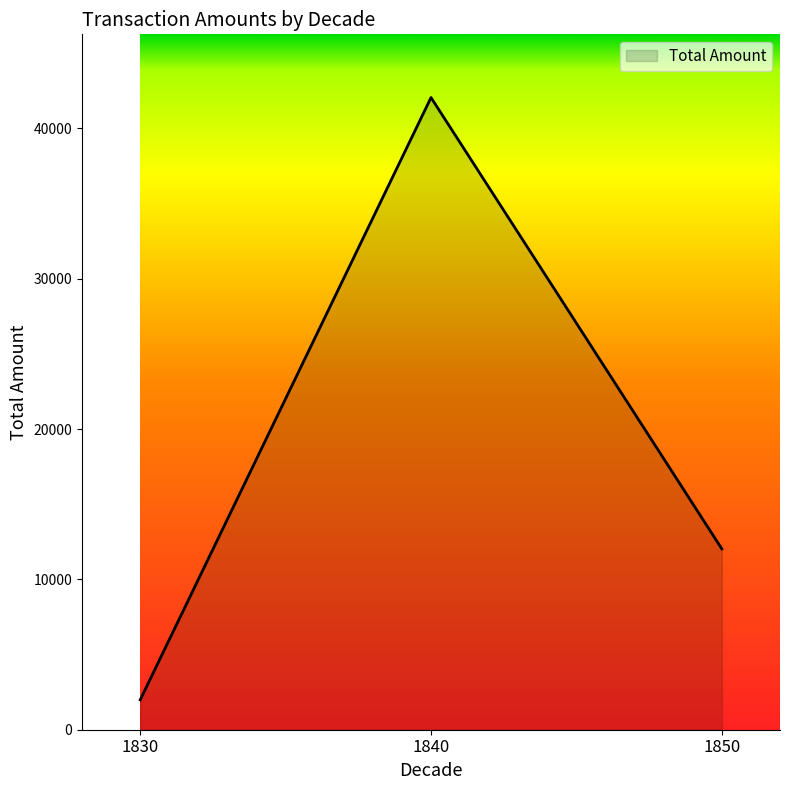

What is the difference between the values at 1840 and 1850?

30020.3